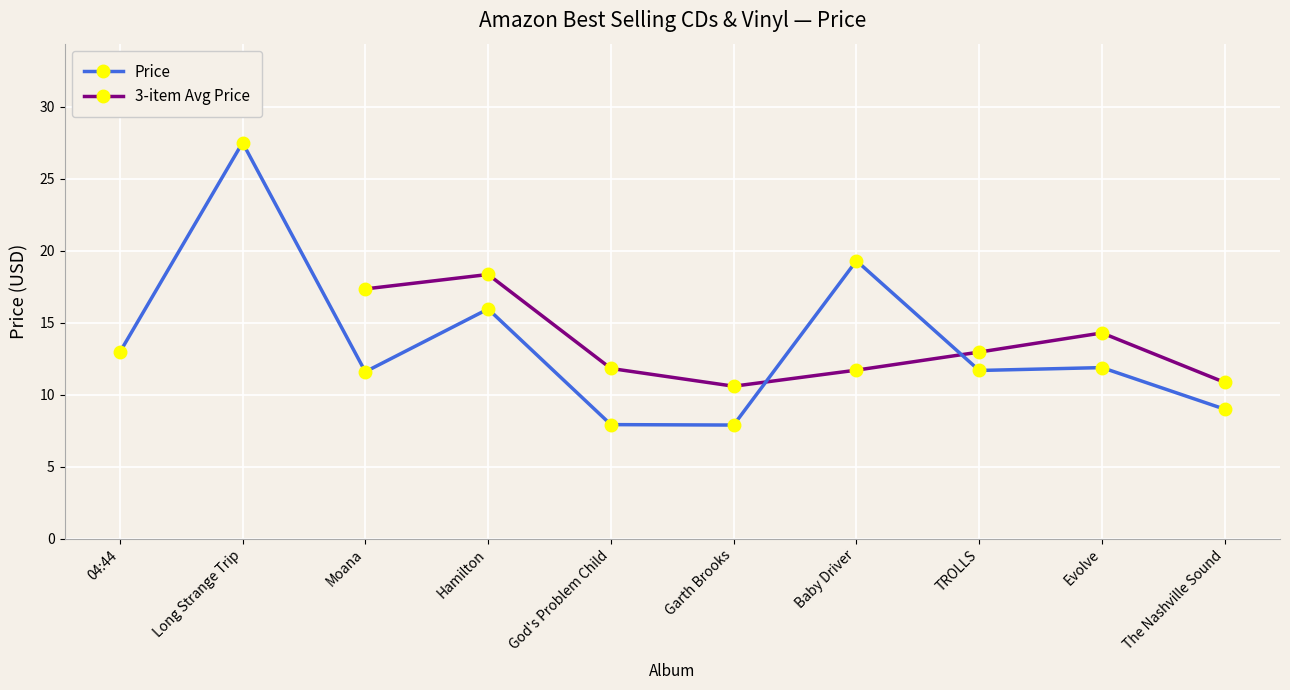

Where is the first local minimum?

Moana